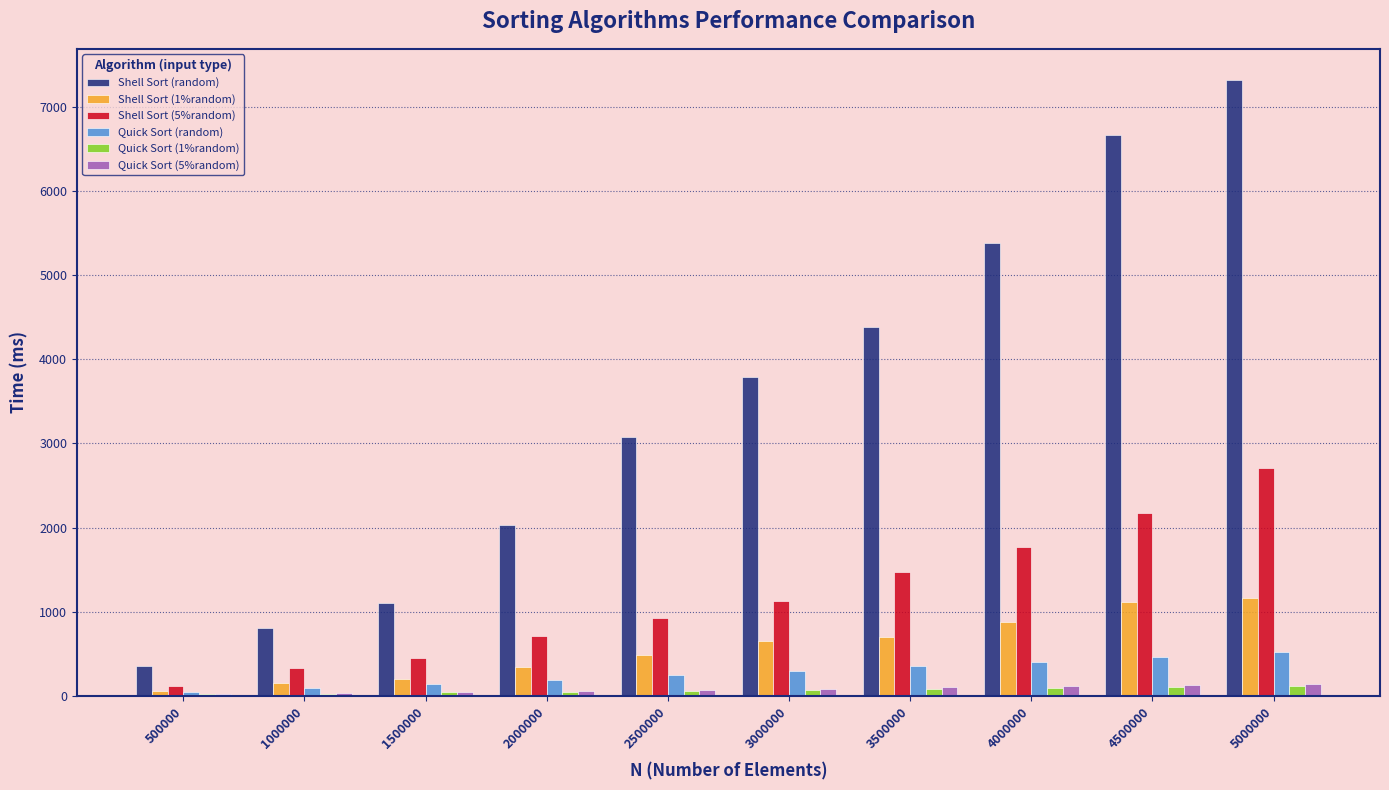

Which series changed the most between 1500000 and 3000000?

Shell Sort (random)